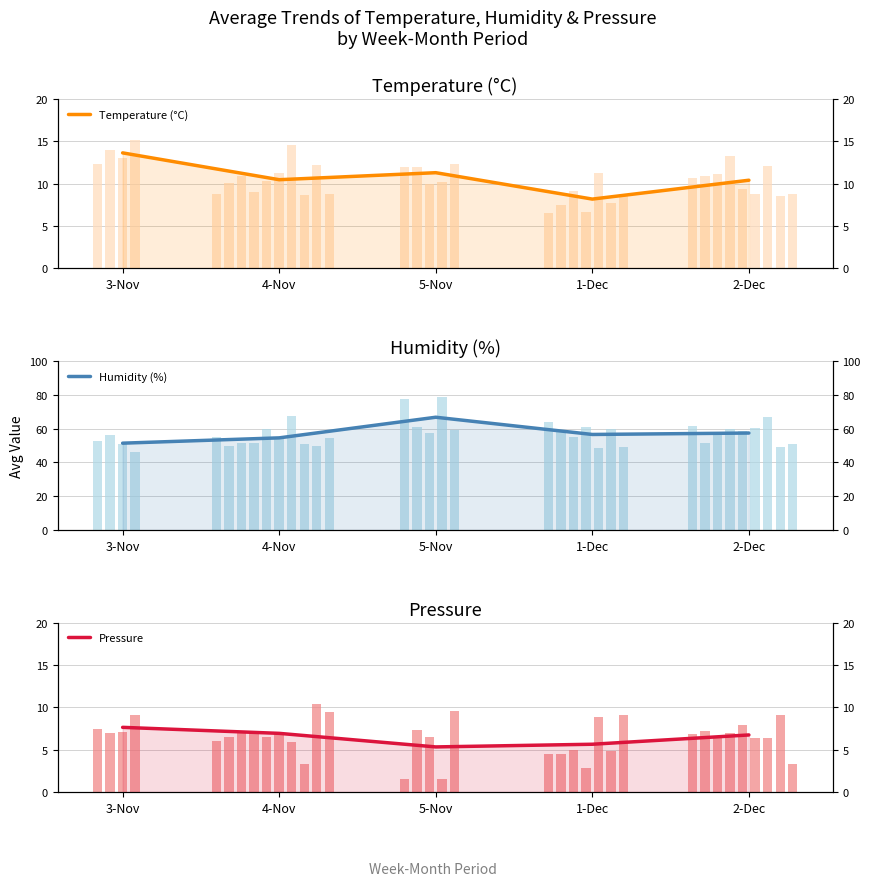

What is the label of the 2nd bar from the right?

1-Dec